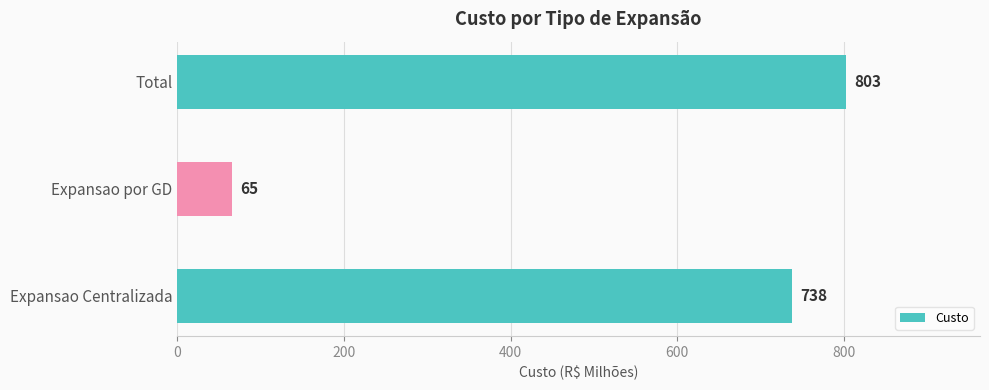

The value at Expansao Centralizada is 1228. True or false?

False